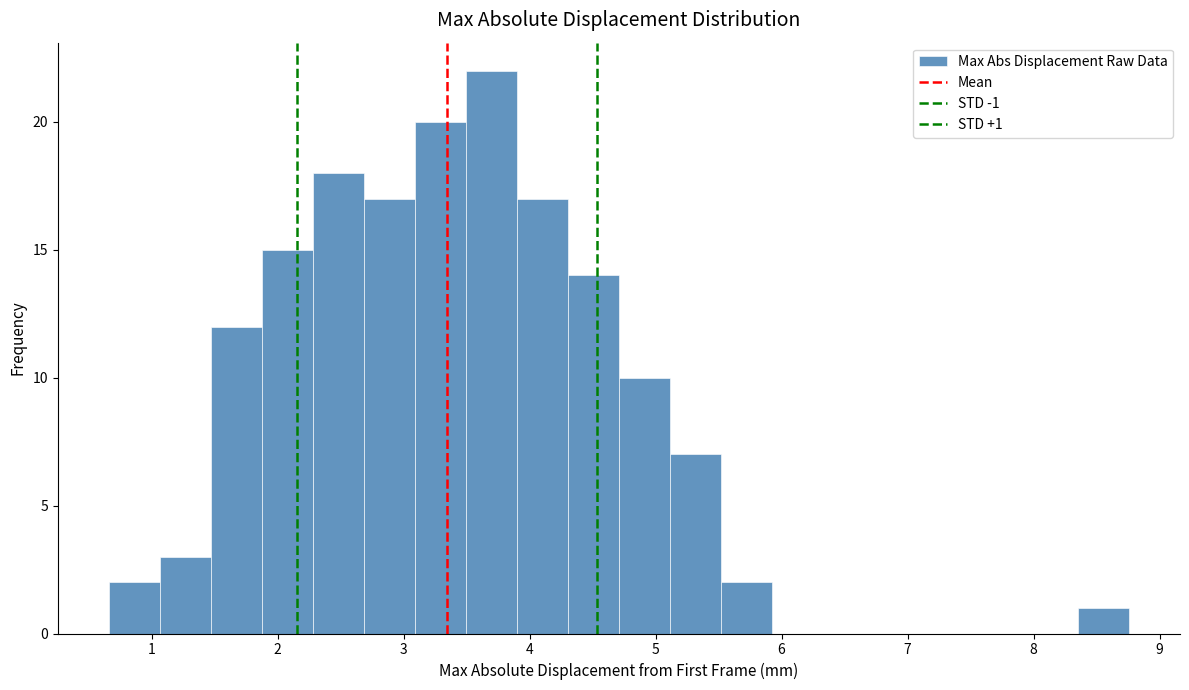

Which range on the x-axis has the tallest bar?

3.5 to 3.9